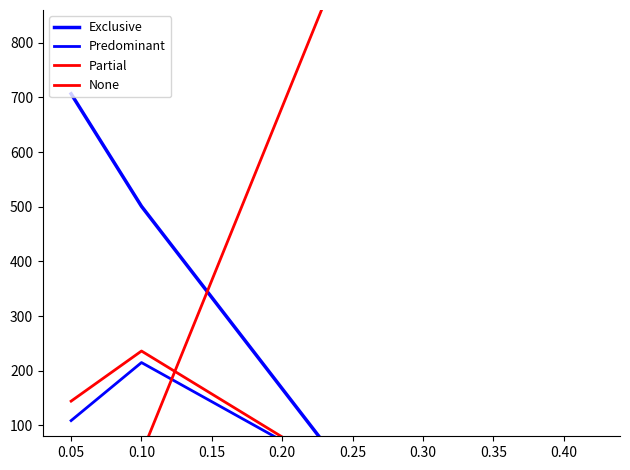

Is it true that None equals 48.3 at 0.10?

True